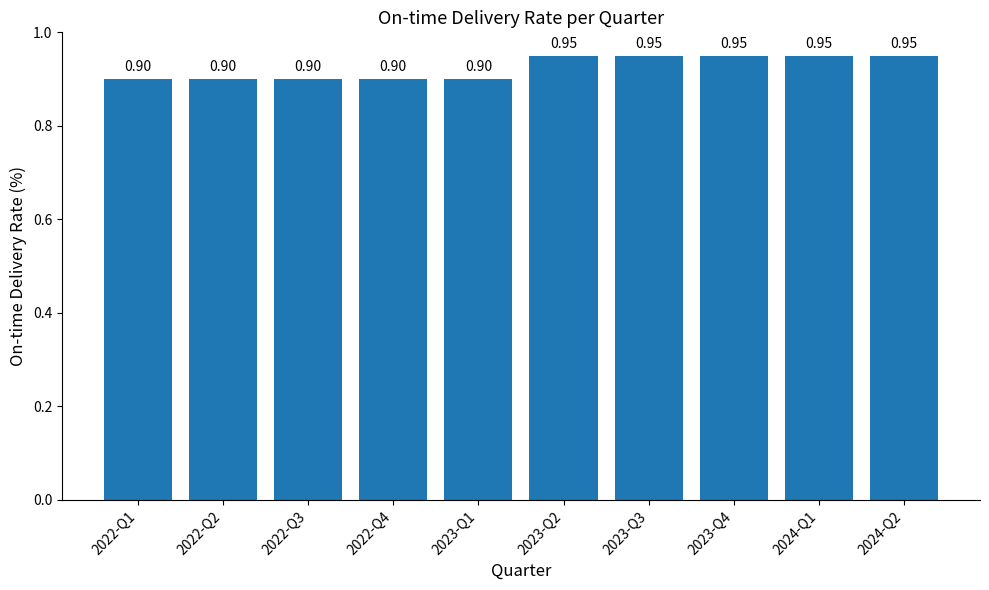

How many data points does each series have?

10